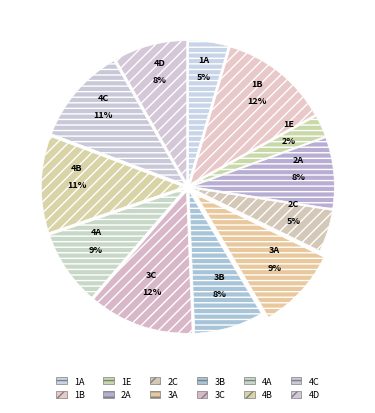

Do 1E and 1B together represent more than half of the pie?

No